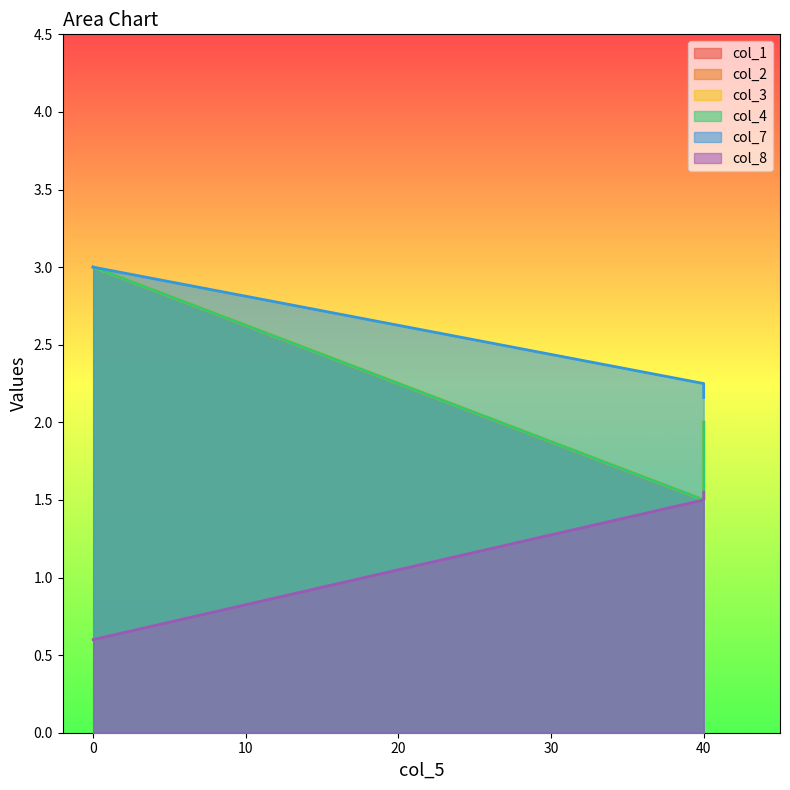

At how many categories does at least one series exceed 2?

3